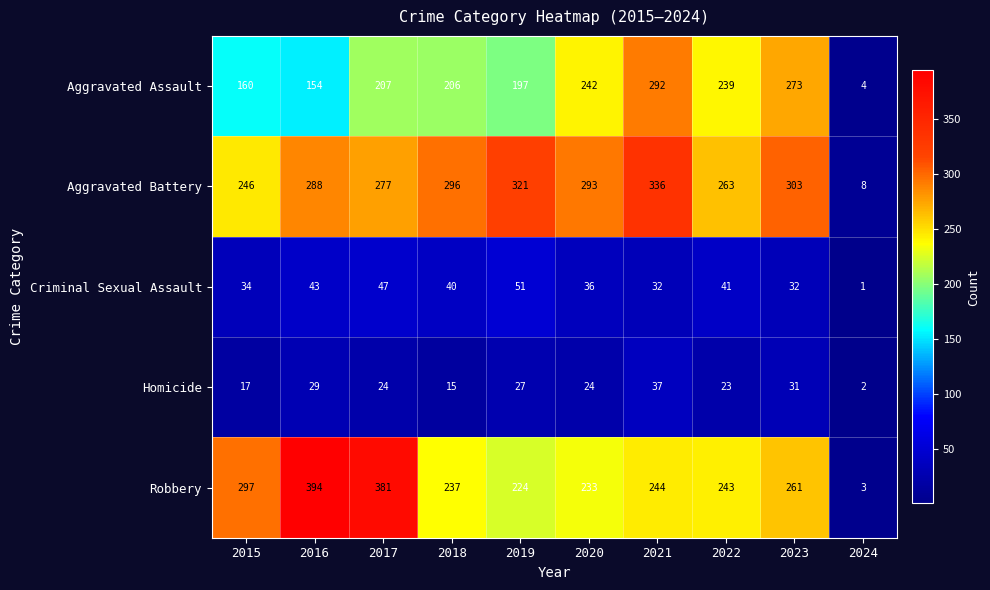

Which label corresponds to the largest value in the chart?

2016